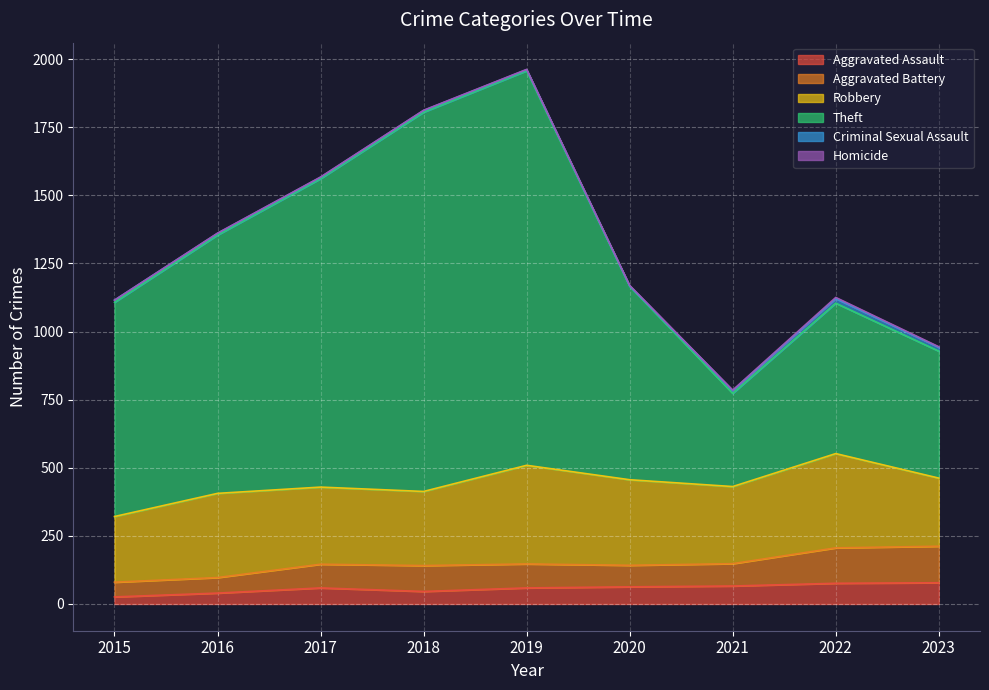

Does the chart display data point markers on the line(s)?

No